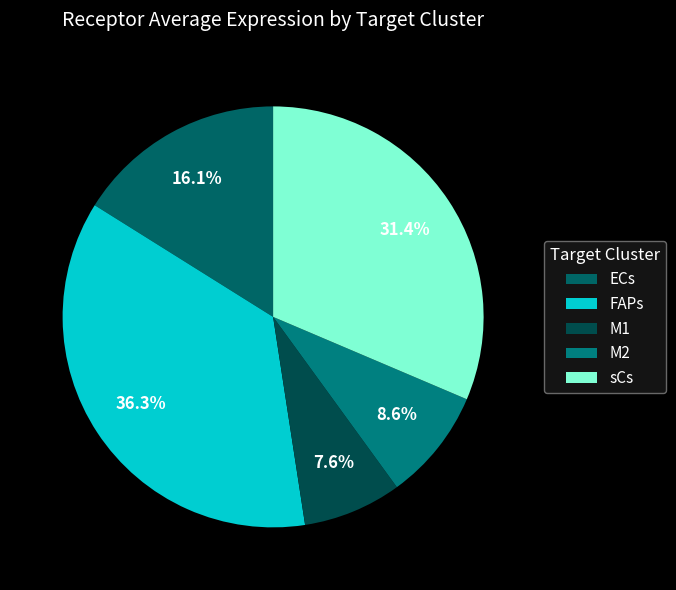

Rank the categories by value from highest to lowest.

FAPs, sCs, ECs, M2, M1